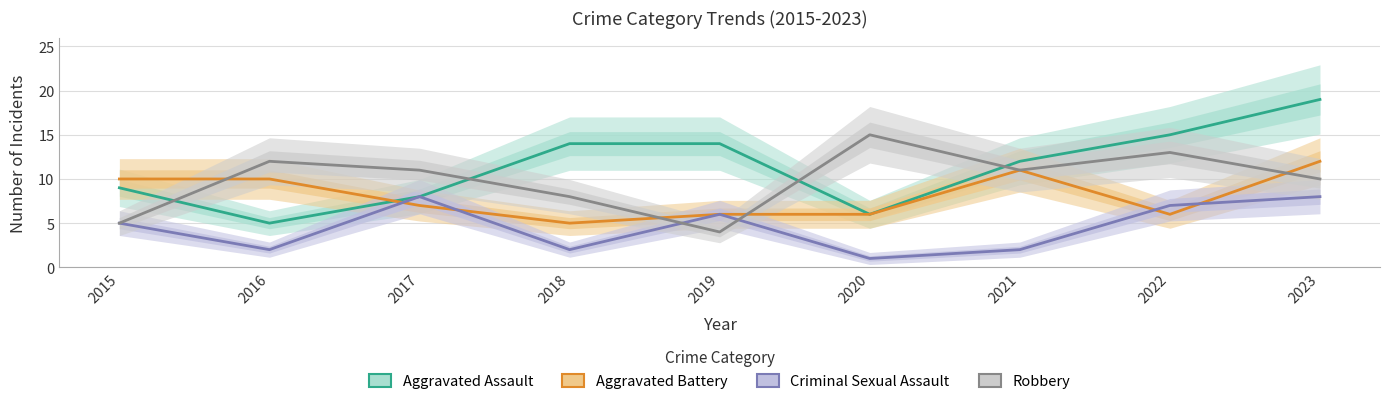

The value of Criminal Sexual Assault at 2018 is 2. True or false?

True